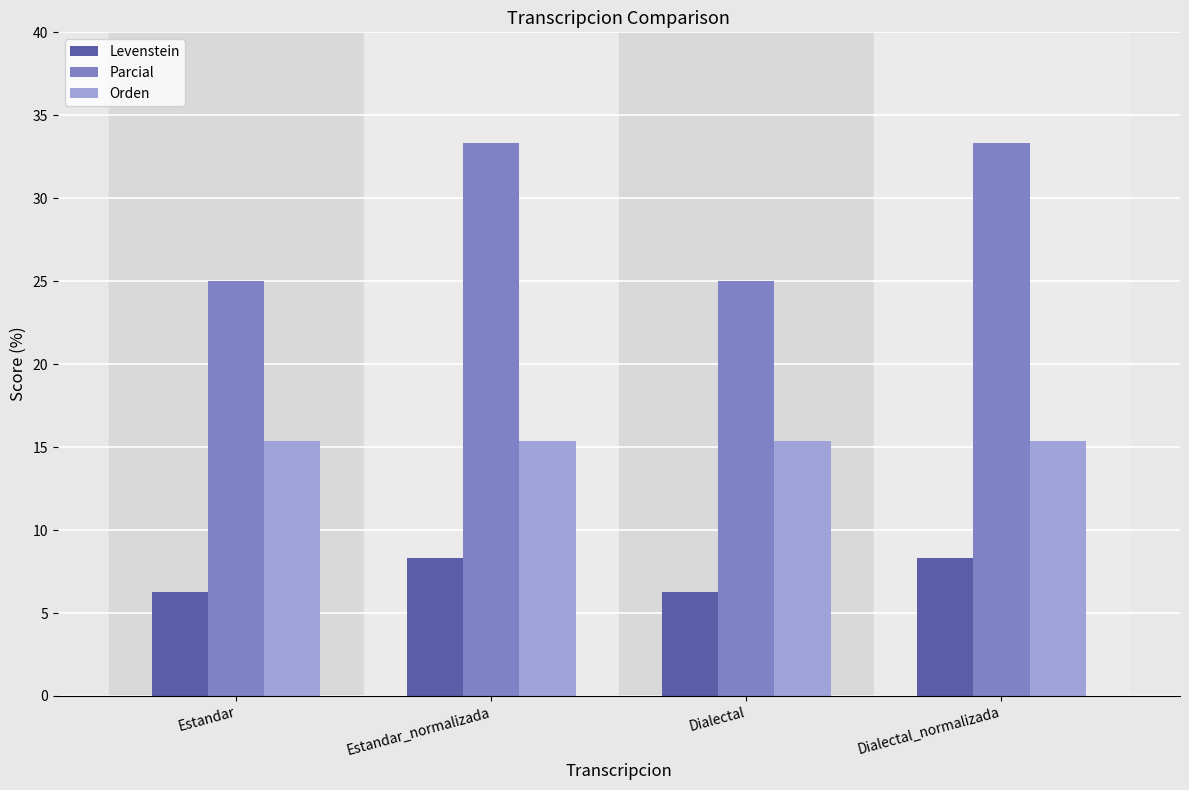

Read the Levenstein value at Dialectal_normalizada.

8.3